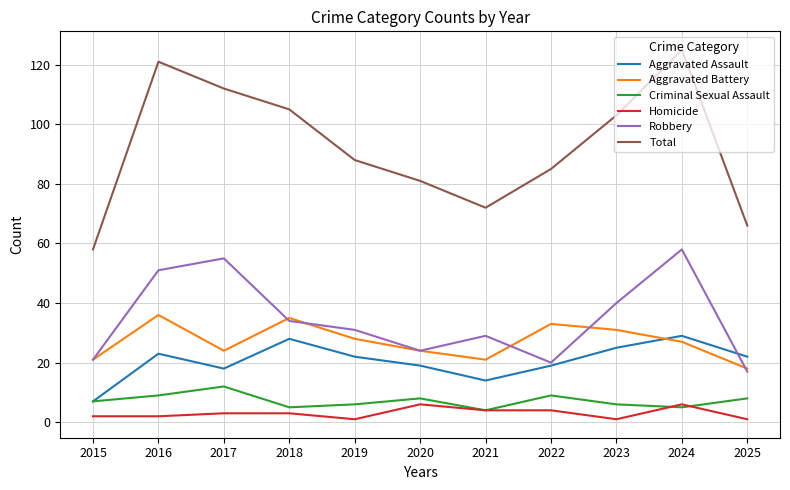

How many Criminal Sexual Assault values are between 5 and 9?

9